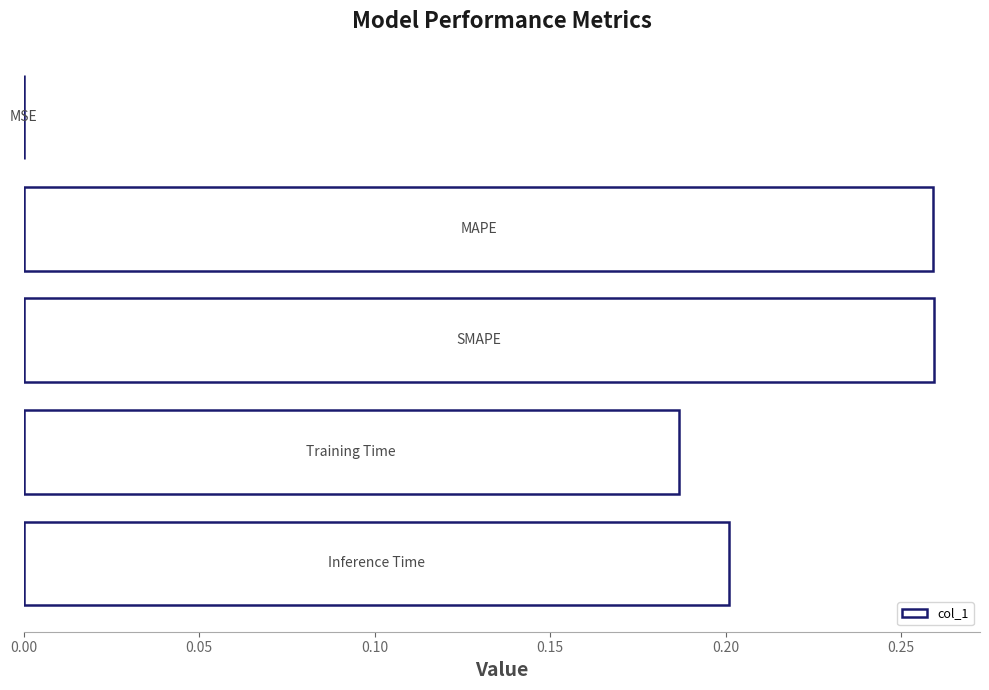

What is the sum of all values?

0.9